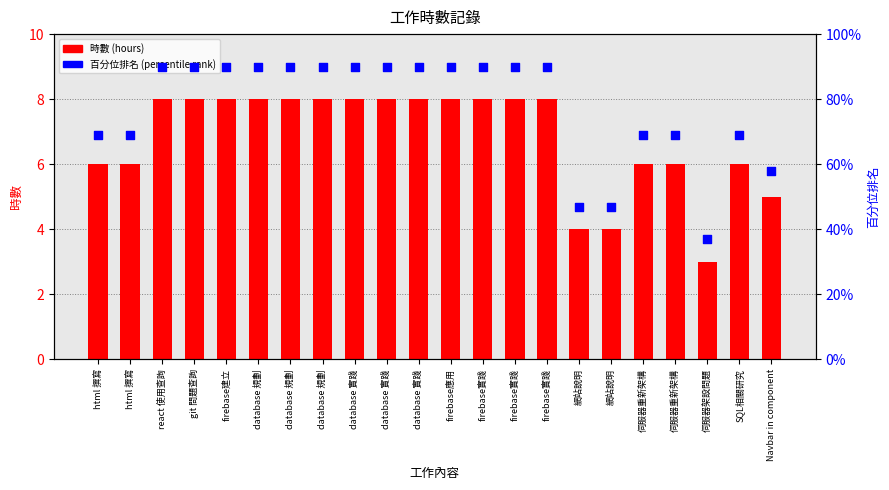

Which series has the largest total across all categories?

時數 (hours)